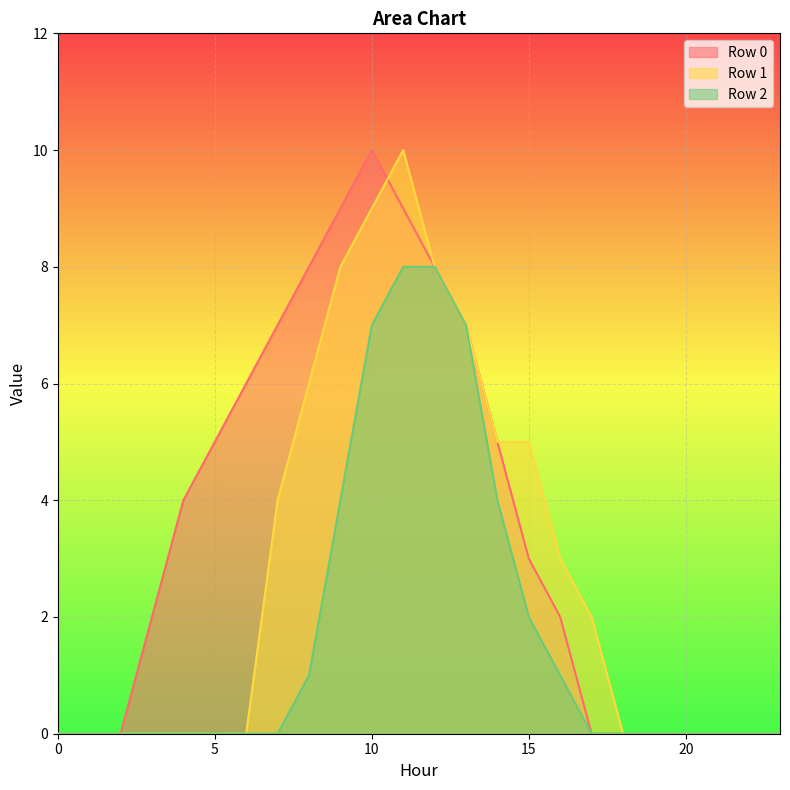

Is it true that Row 0 equals 14 at 9?

False